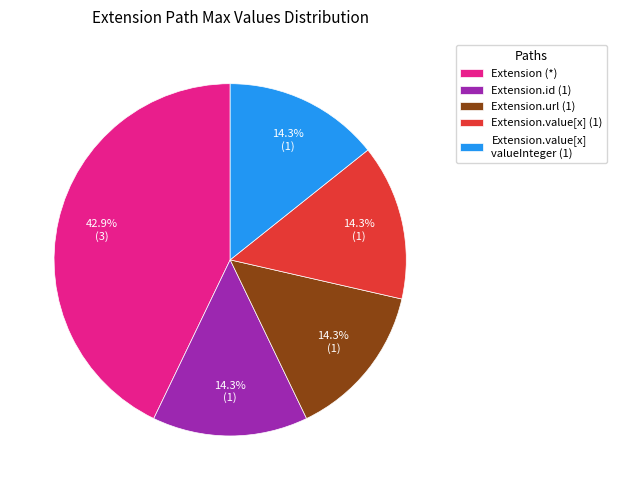

Is the sum of Extension (*) and Extension.value[x] (1) greater than half?

Yes